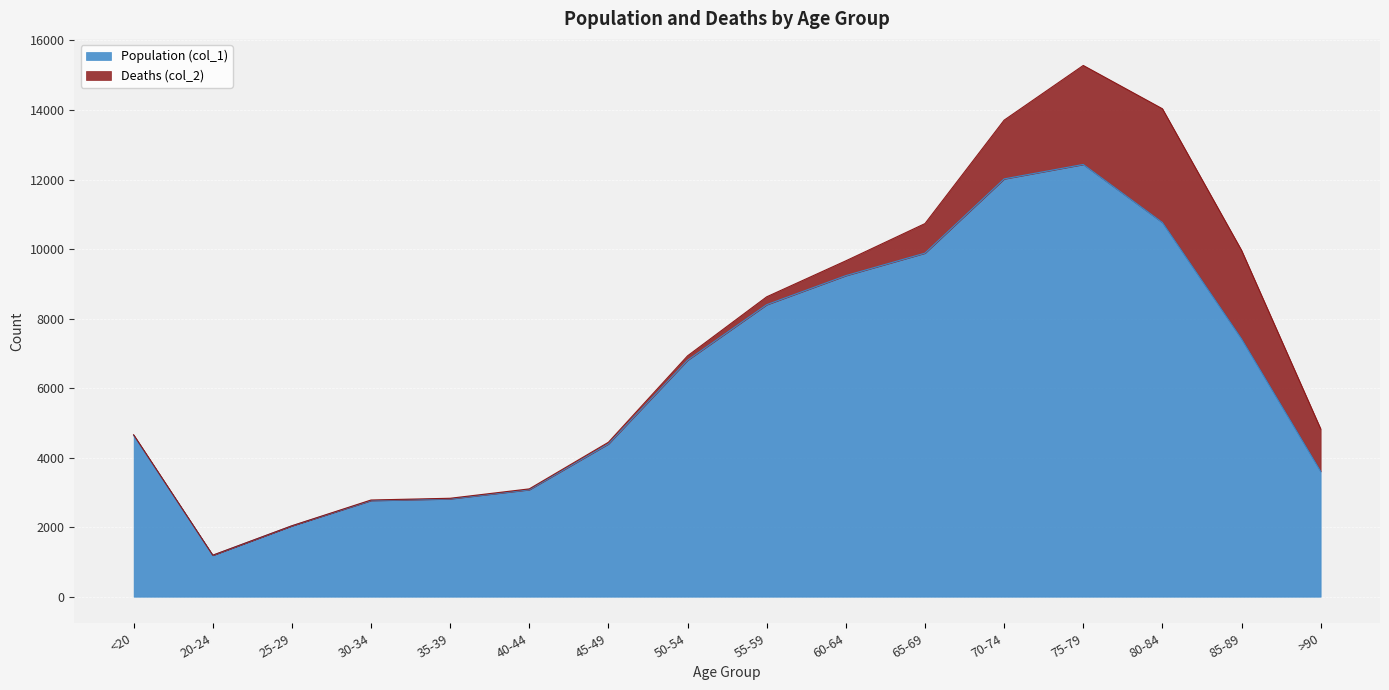

Rank the categories by value from lowest to highest.

20-24, 25-29, 30-34, 35-39, 40-44, >90, 45-49, <20, 50-54, 85-89, 55-59, 60-64, 65-69, 80-84, 70-74, 75-79